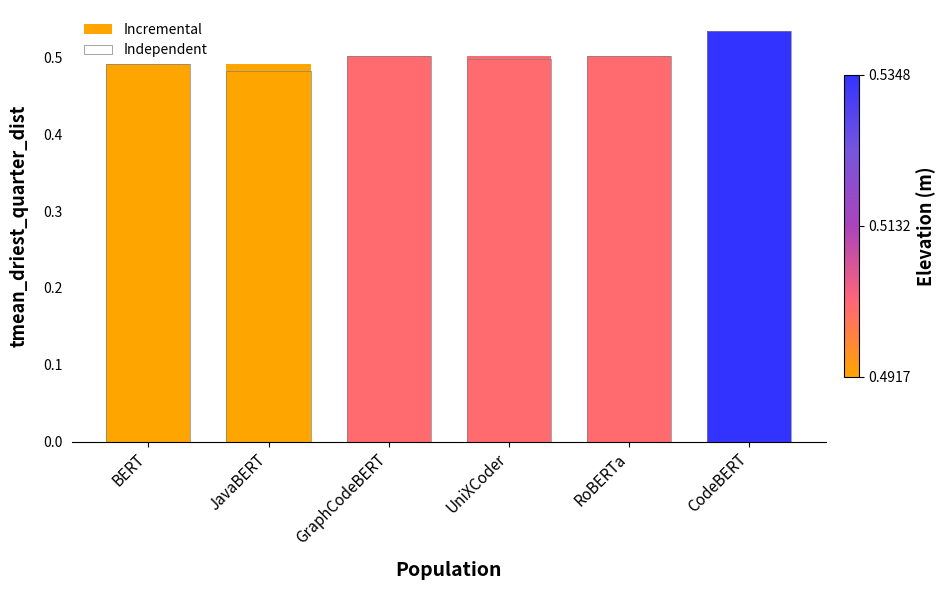

How many bars are there in each group?

2